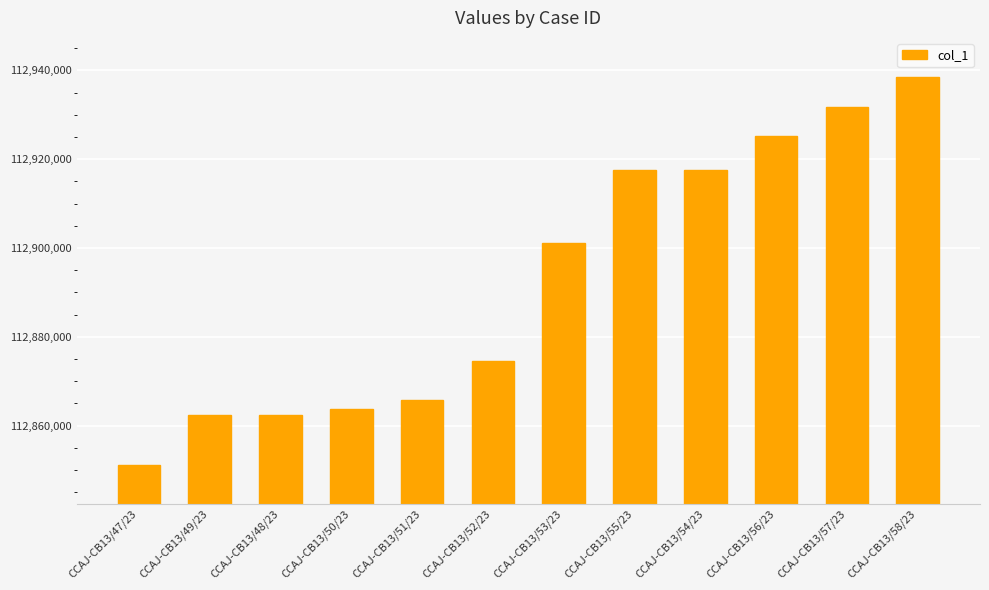

What is the approximate value at CCAJ-CB13/58/23, to the nearest 50?

112938550